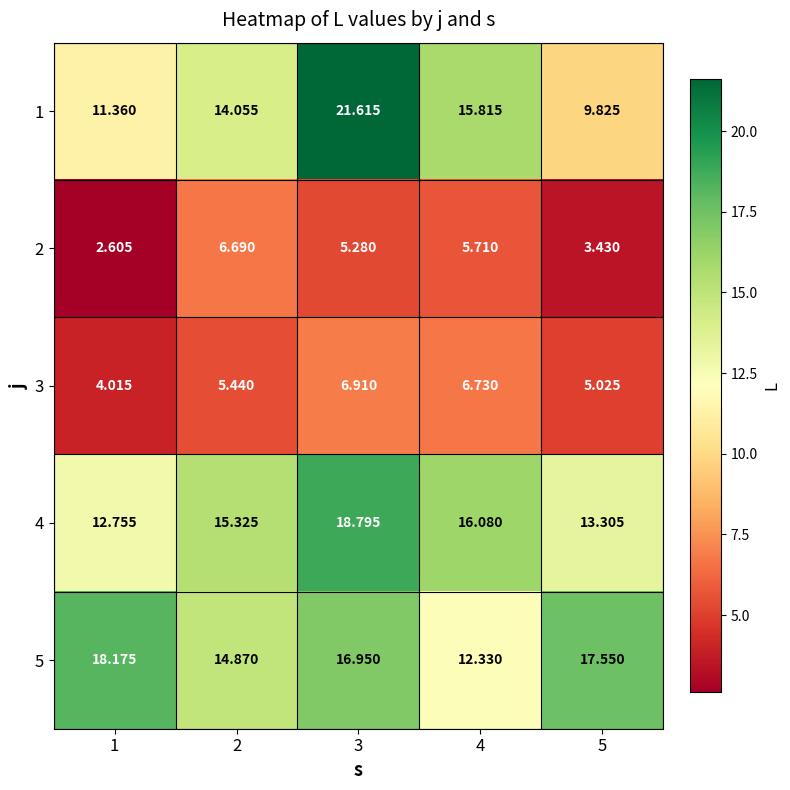

Is the value of 5 at 2 greater than the value of 4 at 3?

No